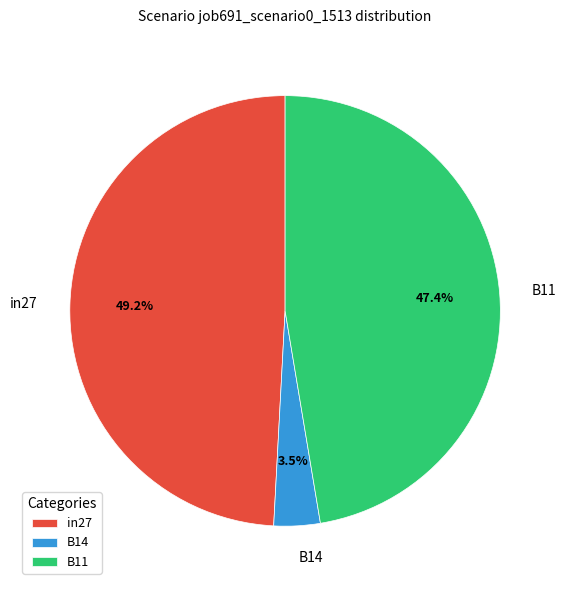

Between in27 and B14, which is larger?

in27